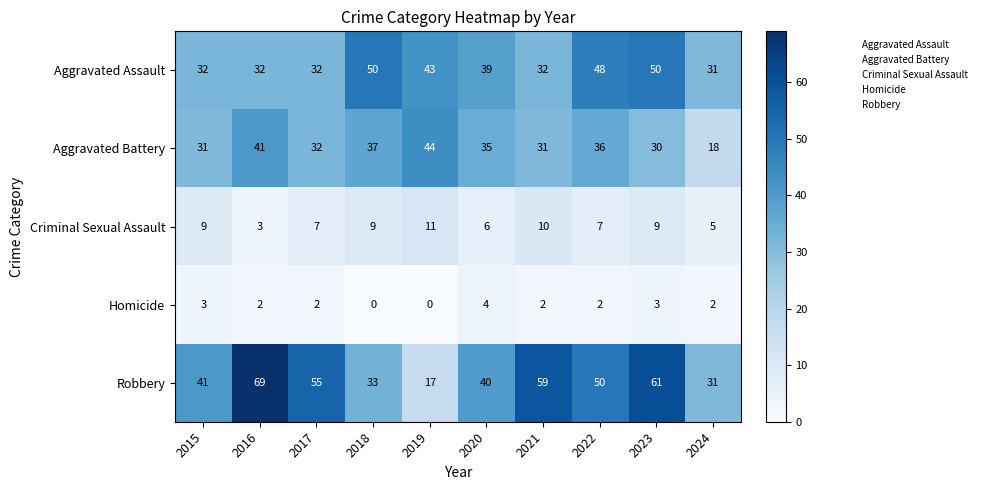

What is the approximate value of Aggravated Battery at 2018, to the nearest 10?

40